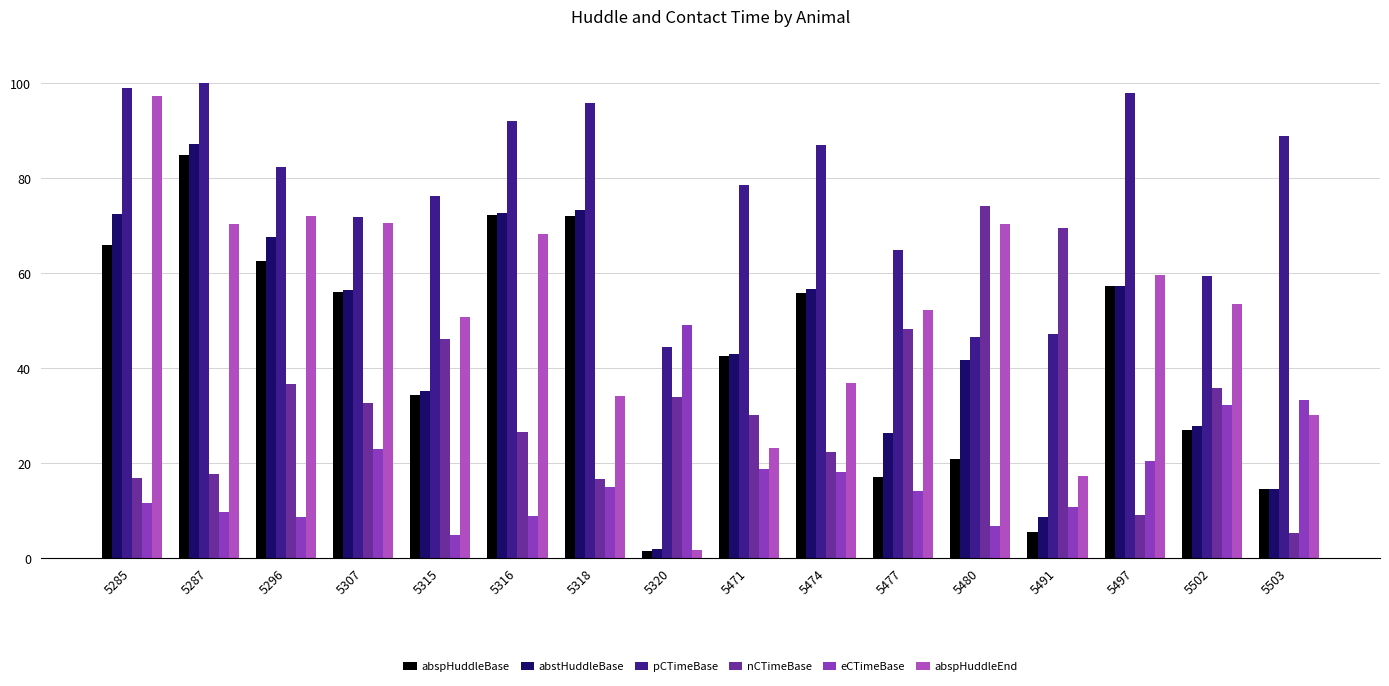

Which category has the lowest value in the pCTimeBase series?

5320